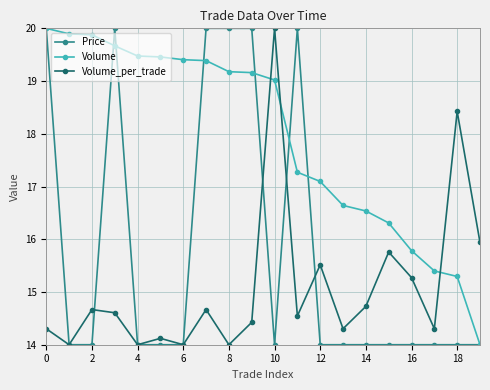

At how many categories does at least one series exceed 18?

13